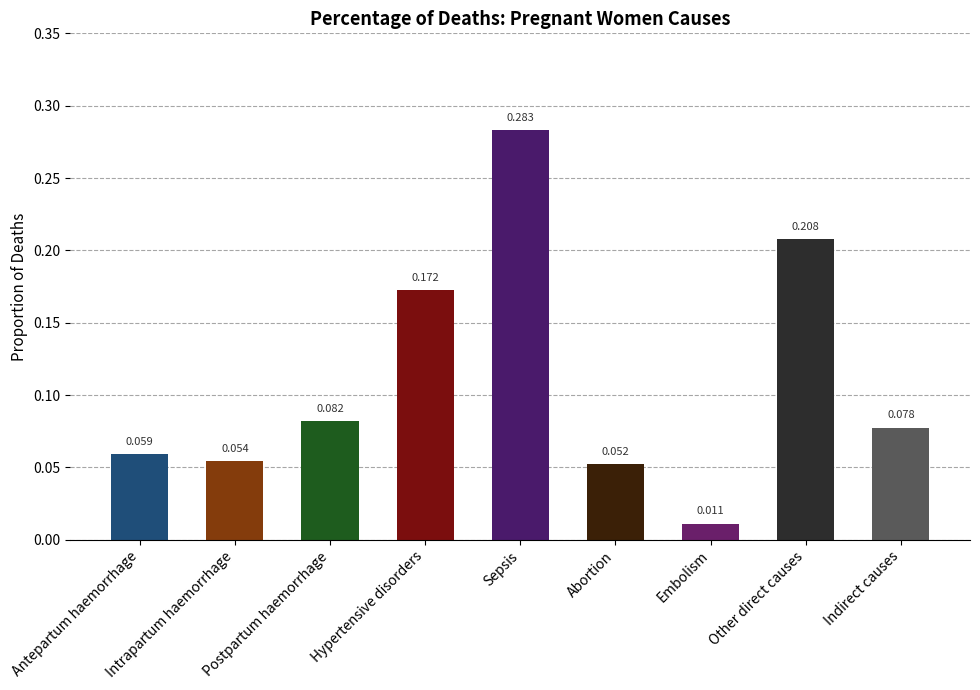

Which category has the highest value across all series?

Sepsis